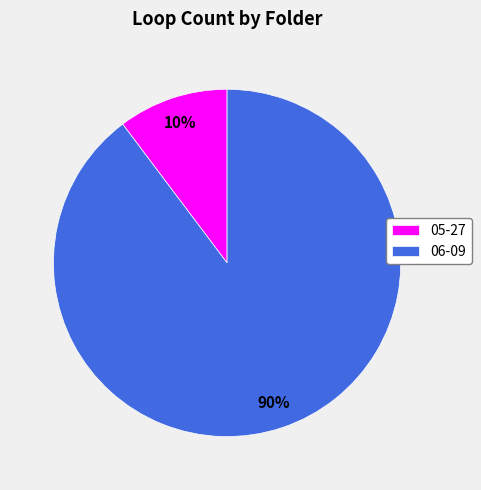

To the nearest percent, what is the average slice percentage?

50%